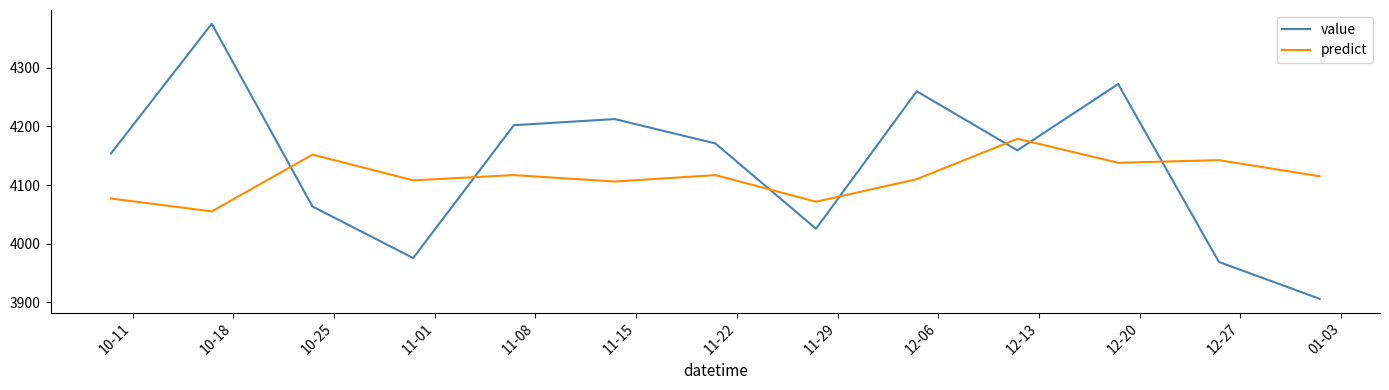

Rank the series by their maximum value, from lowest to highest.

predict, value